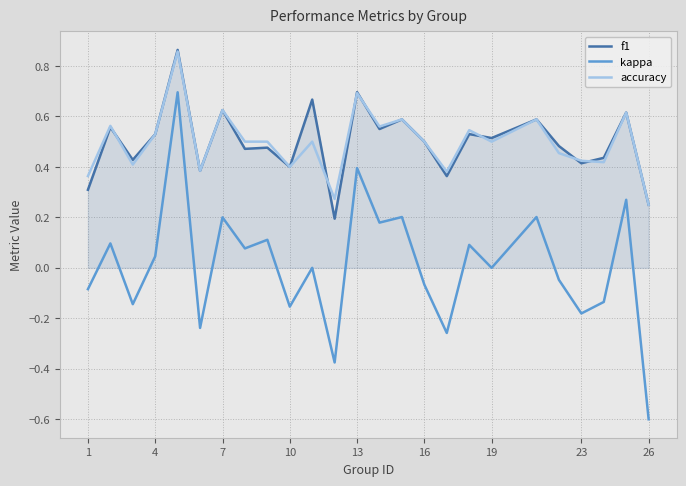

What is the smallest value displayed?

-0.6